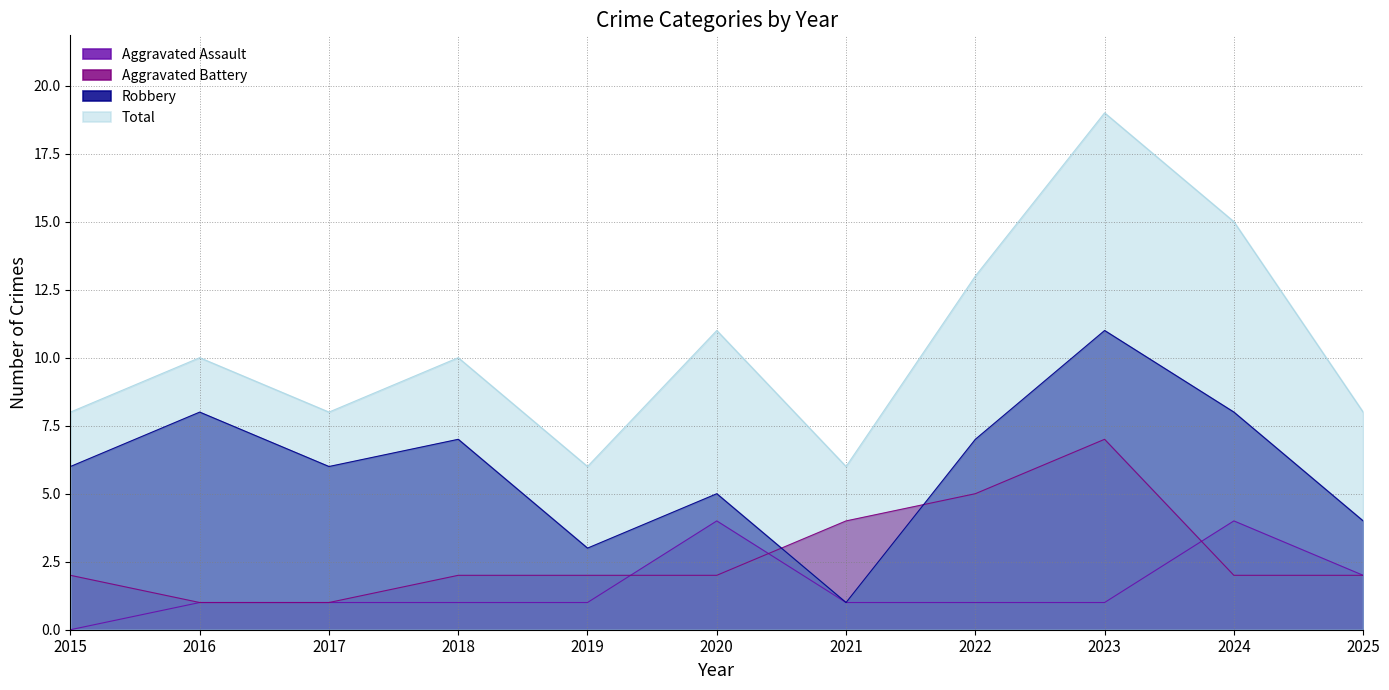

Rank the categories by Aggravated Assault value from highest to lowest.

2020, 2024, 2025, 2016, 2017, 2018, 2019, 2021, 2022, 2023, 2015